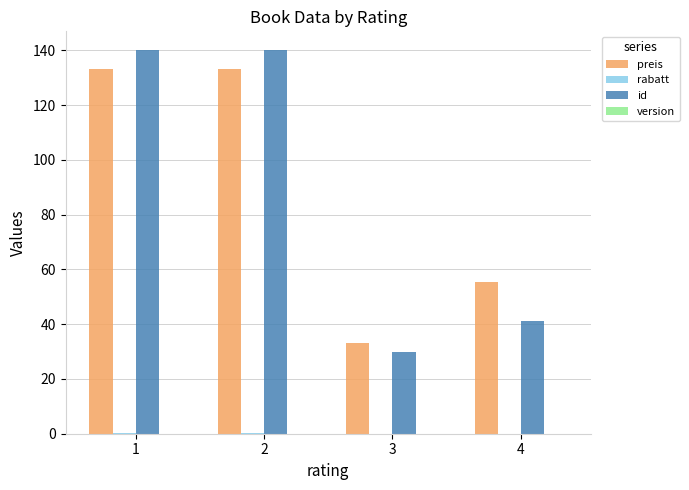

What is the maximum value for preis?

133.2